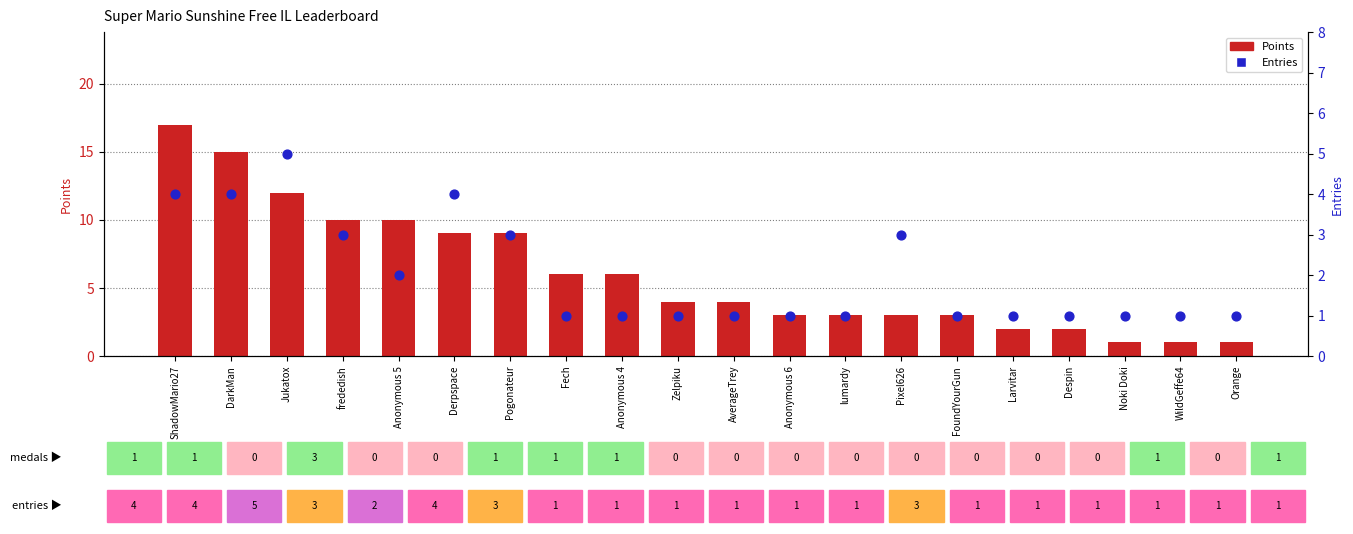

Is the value of Entries at Larvitar greater than the value of Points at Anonymous 5?

No